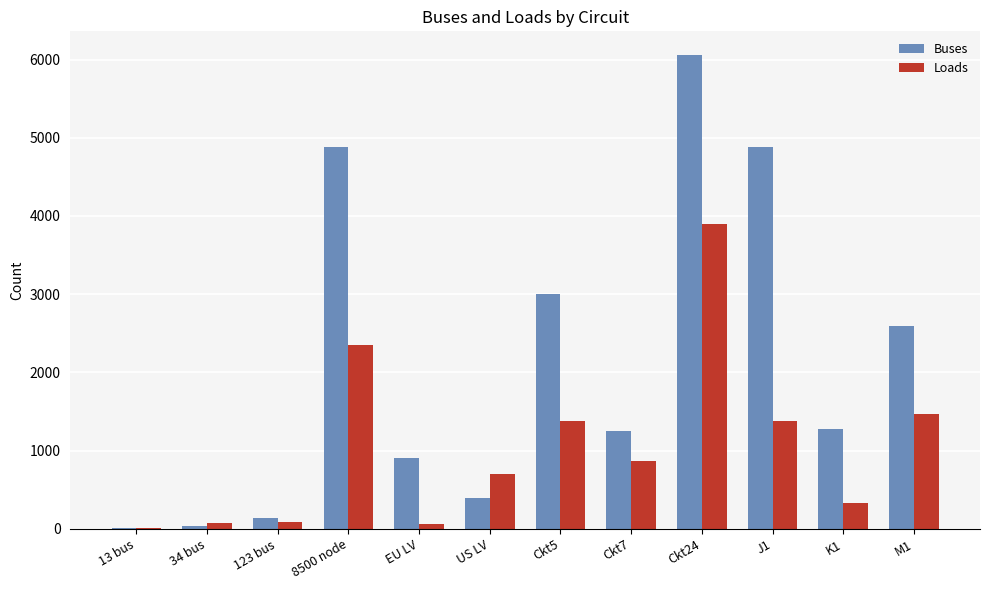

How many groups of bars are there?

12